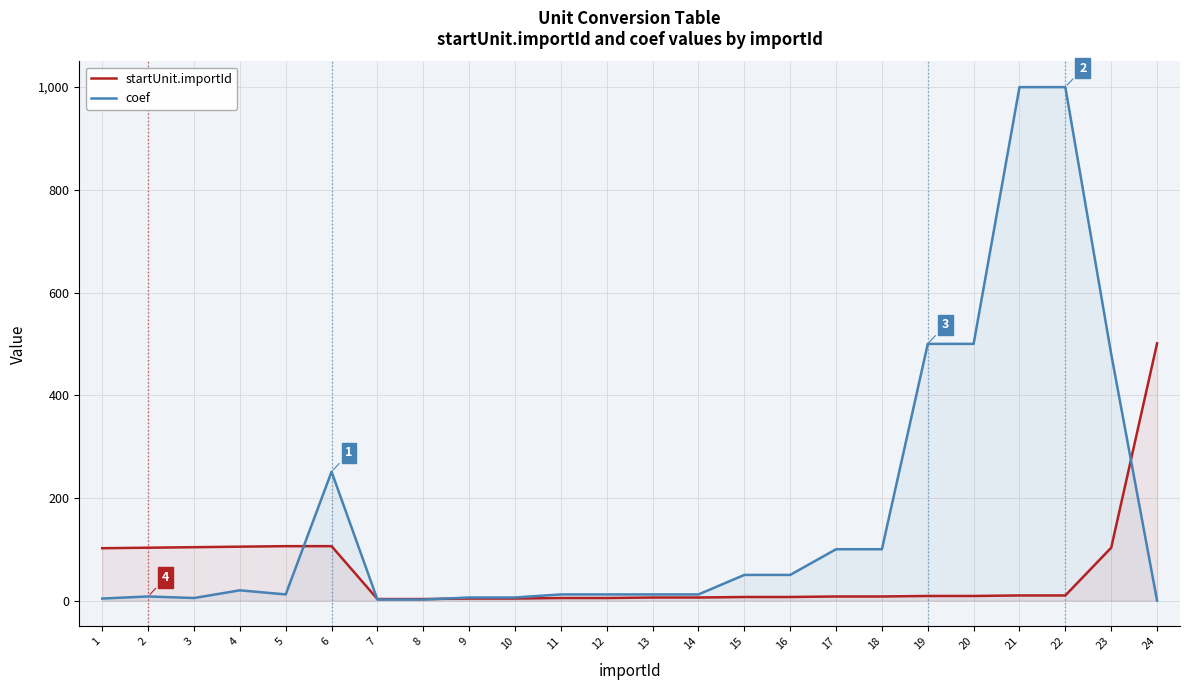

Is it true that startUnit.importId equals 6 at 13?

True